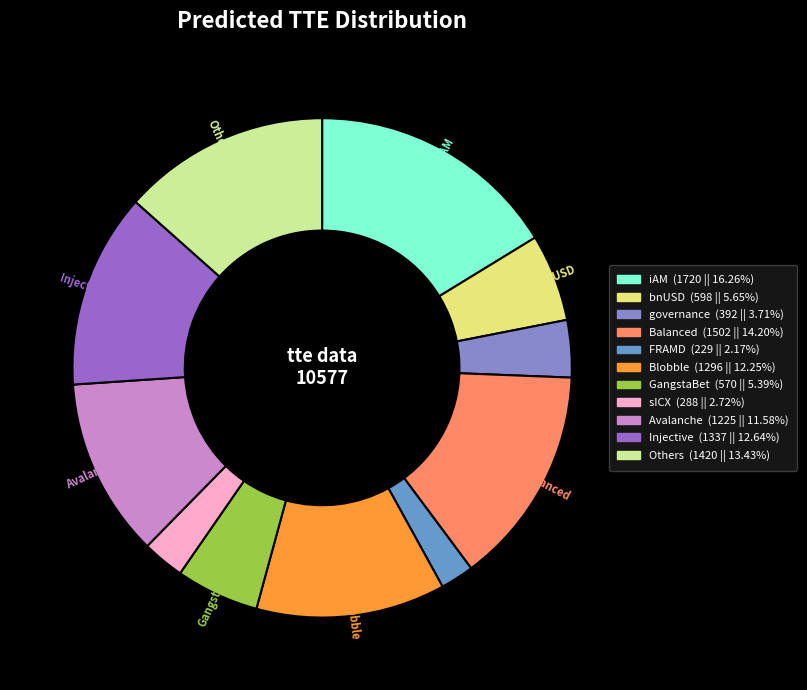

Count the number of slices in the pie.

11